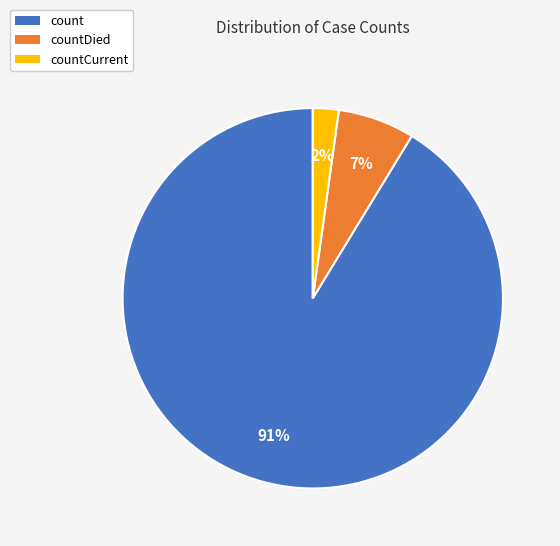

To the nearest percent, what is the average slice percentage?

33%